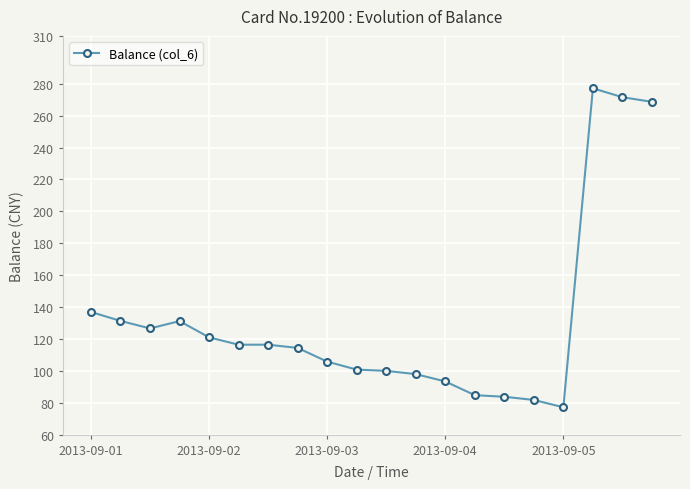

How many data points does each series have?

20